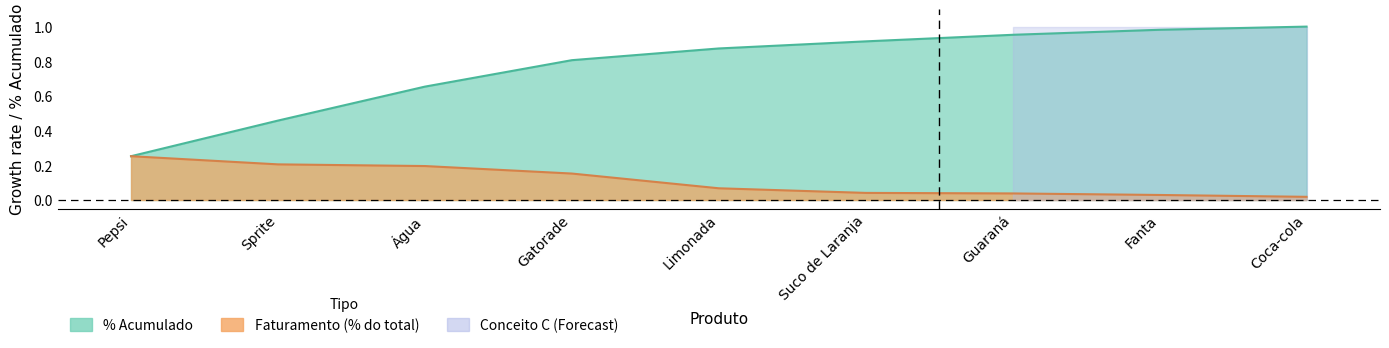

What is the difference between the maximum and minimum values in the Faturamento series?

0.2